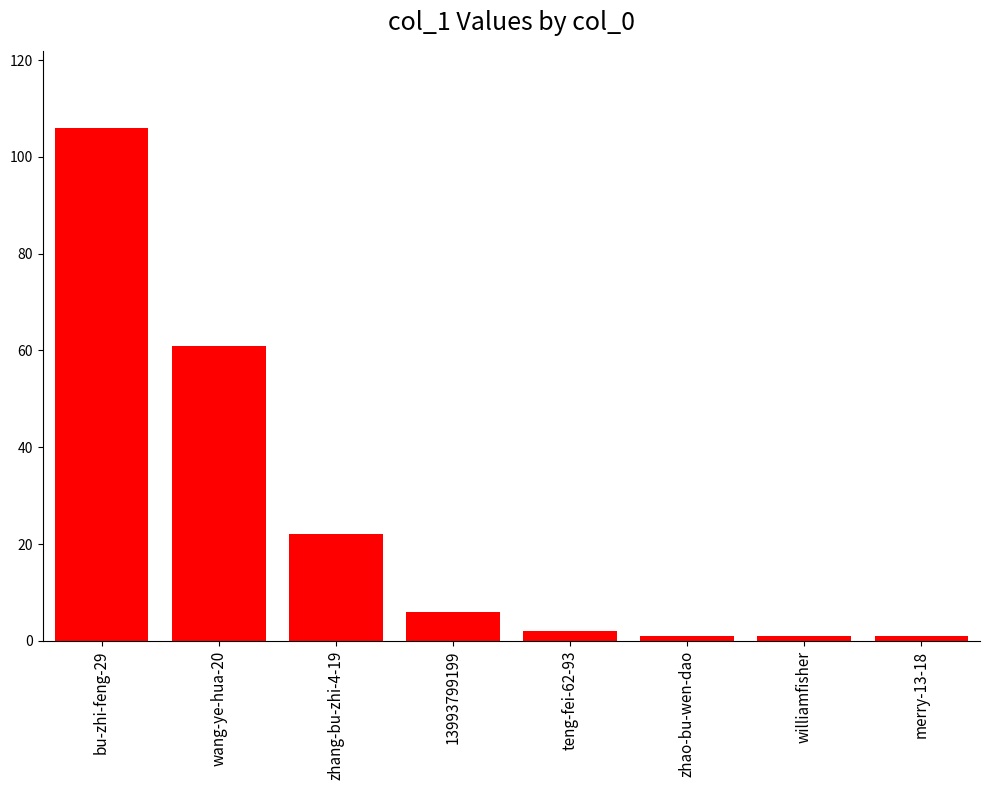

What is the change in value from bu-zhi-feng-29 to williamfisher?

-105